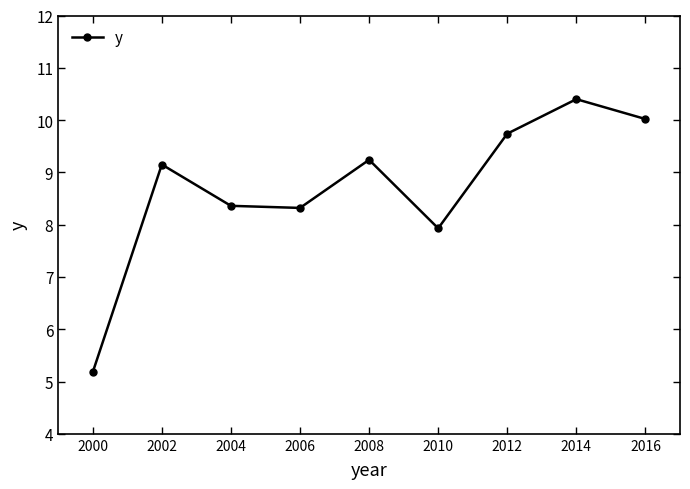

How many lines are shown in the chart?

1